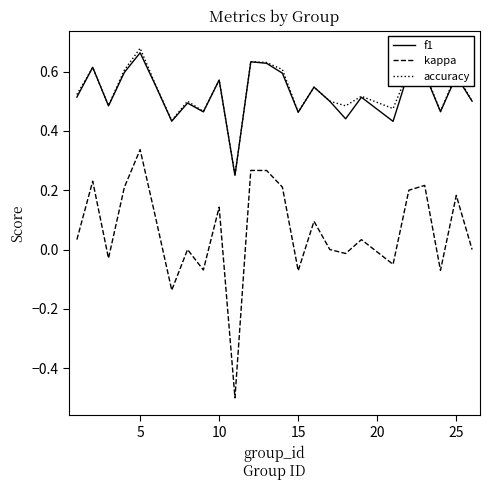

True or false: f1 and kappa cross at least once.

False